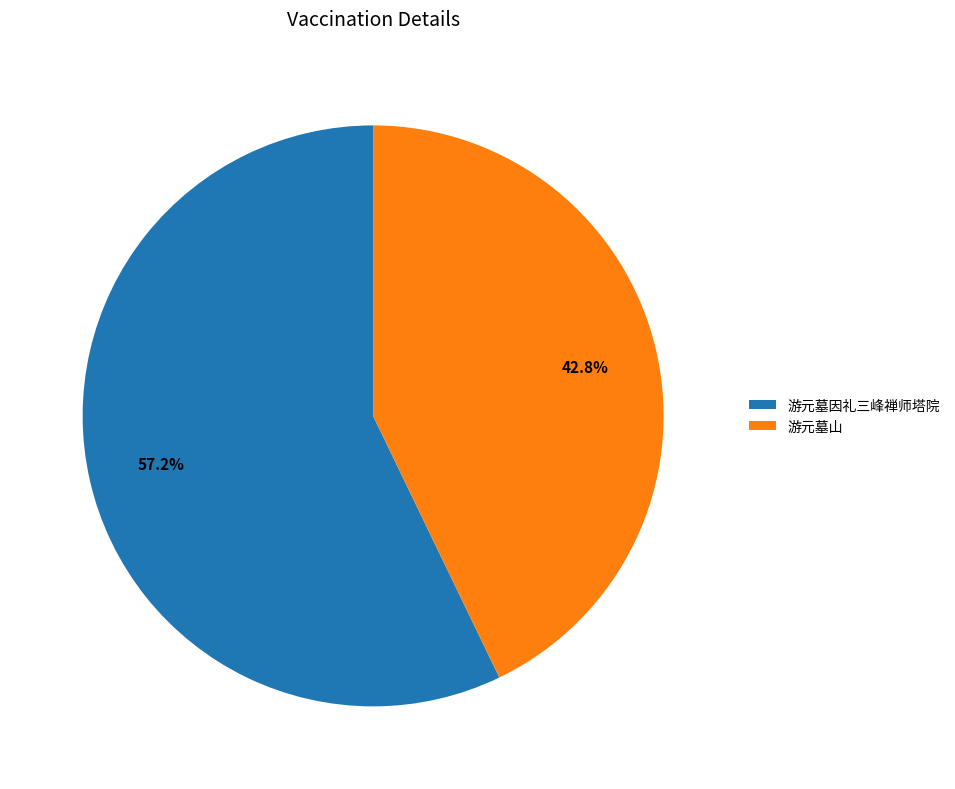

Is it true that 游元墓山 is 43% of the pie?

True